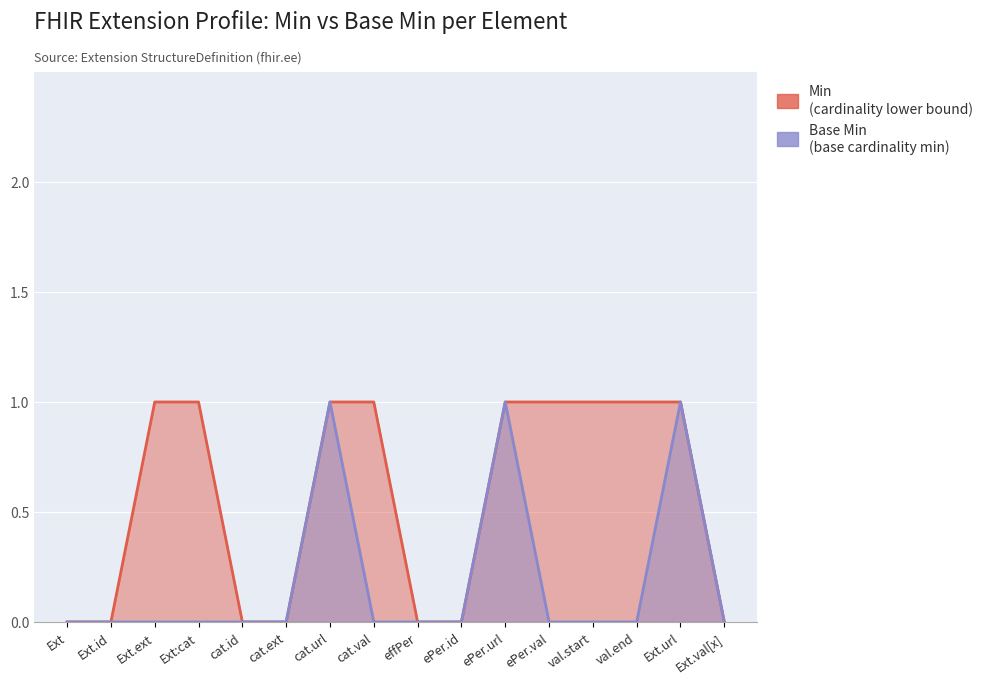

What is the label of the 8th point from the right?

effPer